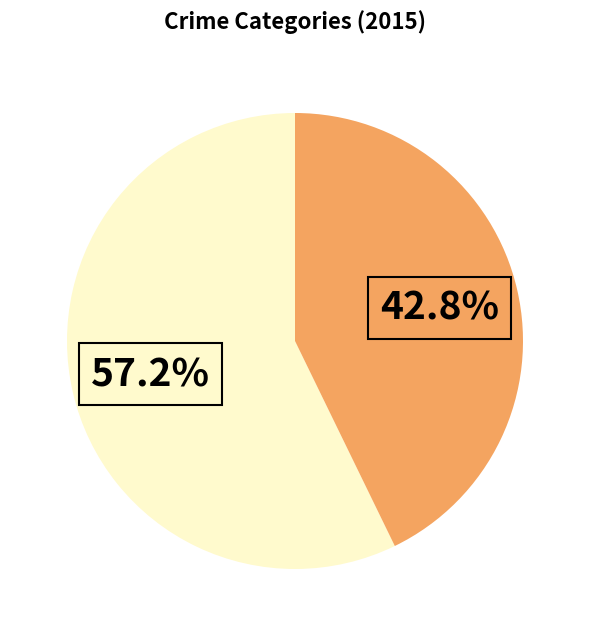

Is there a majority slice in this chart?

Yes